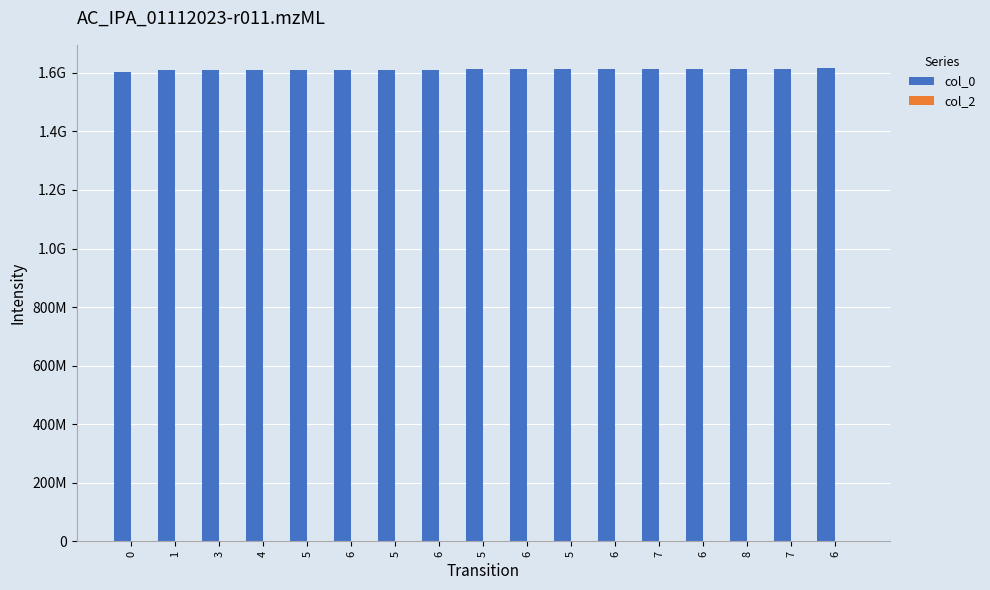

Which category has the highest value across all series?

6